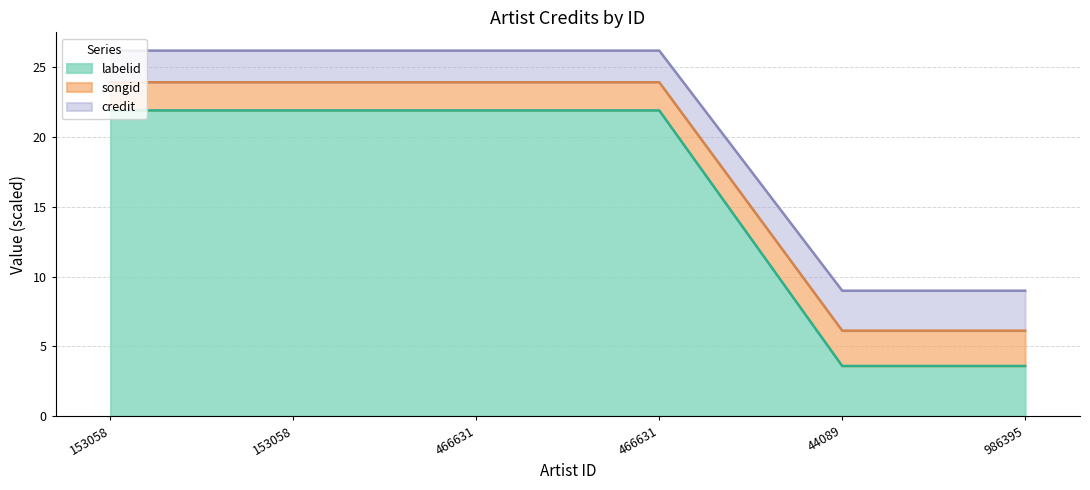

What is the greatest value displayed?

26.2